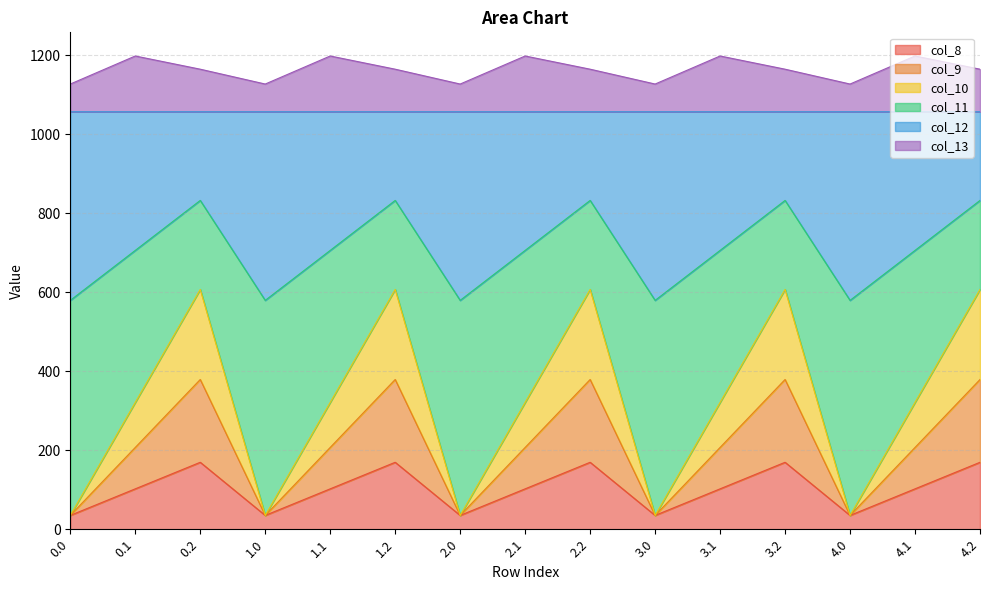

What is the label of the 7th point from the right?

2.2